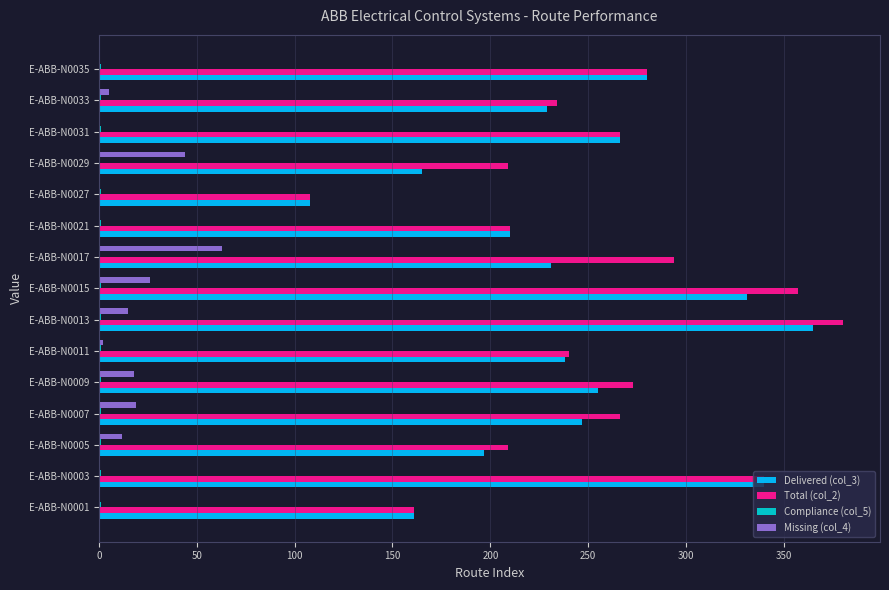

True or false: Total (col_2) has a value of 209.0 at E-ABB-N0029.

True